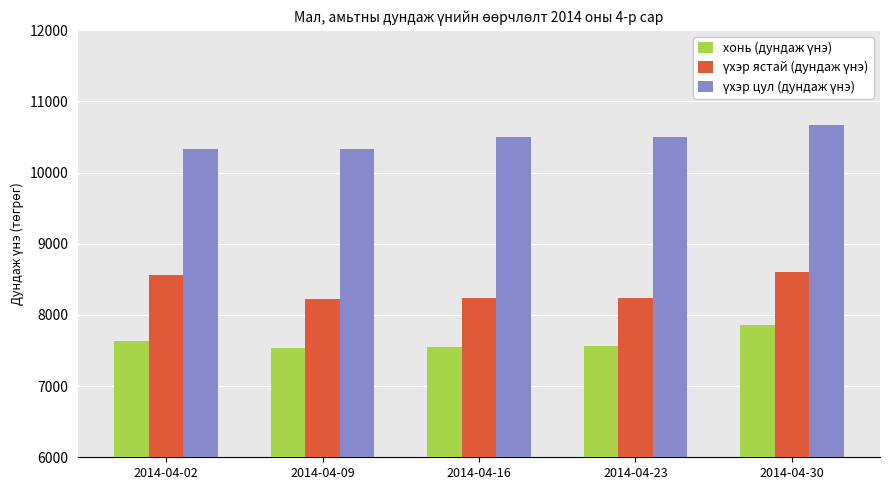

At which category is the sum across all series the highest?

2014-04-30